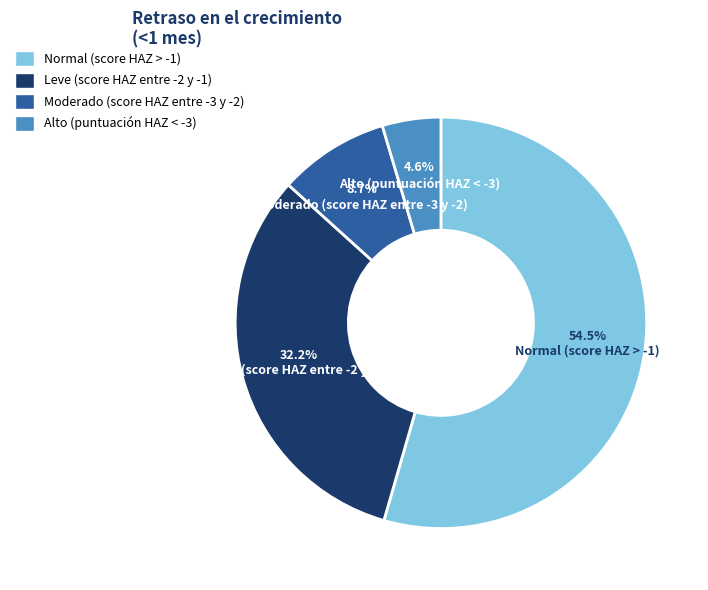

Does any single category account for the majority?

Yes